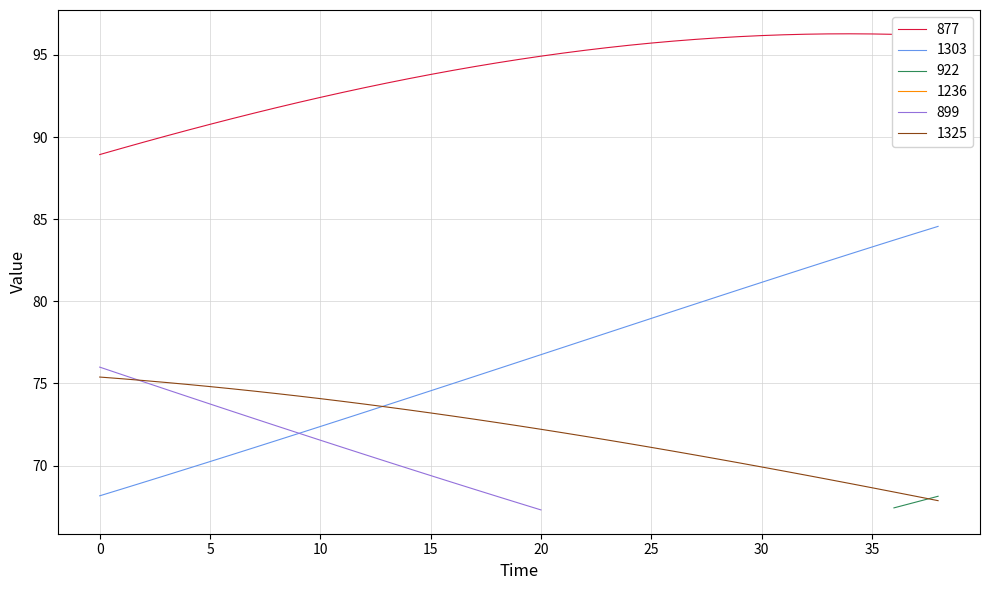

True or false: 1303 and 877 intersect in this chart.

False